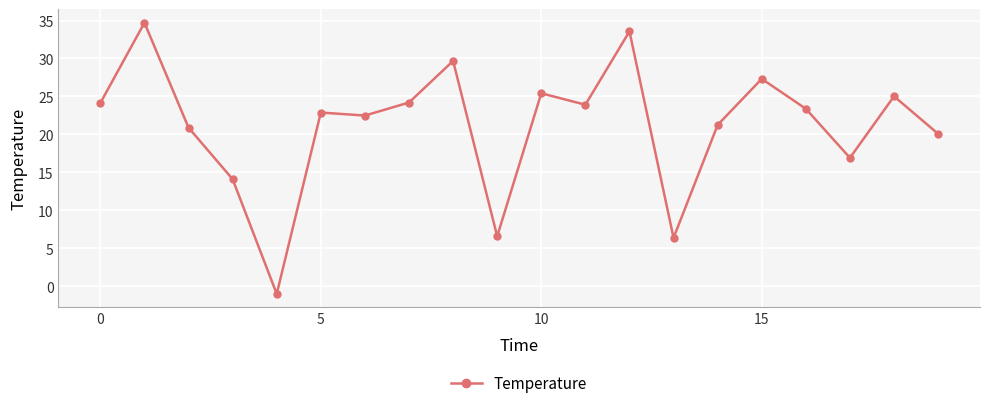

What is the value of the 7th point from the left?

22.5